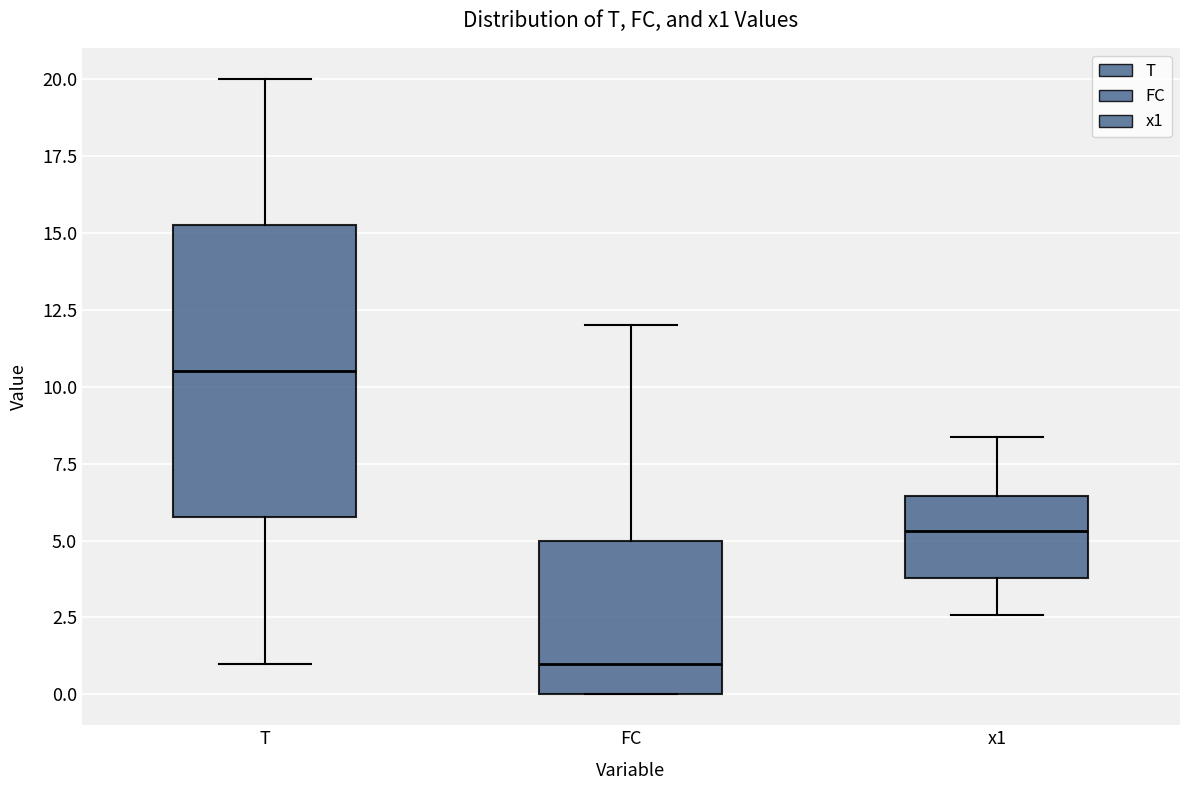

Reading left to right, transcribe this box plot: for each box, give where its median line is, the range the box spans, and where its two whiskers end, as read against the y-axis. The values are not printed on the chart, so give them approximately, as read against the axis.

T: median 10.5, box 6.0 to 15.5, whiskers 1.0 to 20.0
FC: median 1.0, box 0.0 to 5.0, whiskers 0.0 to 12.0
x1: median 5.5, box 4.0 to 6.5, whiskers 2.5 to 8.5